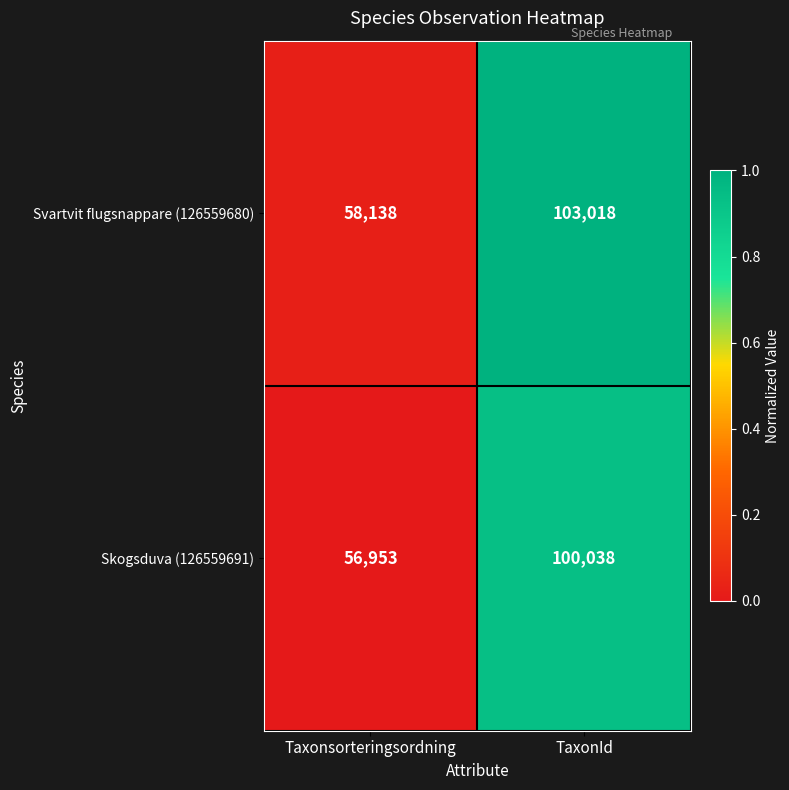

Which label corresponds to the smallest value in the chart?

Taxonsorteringsordning